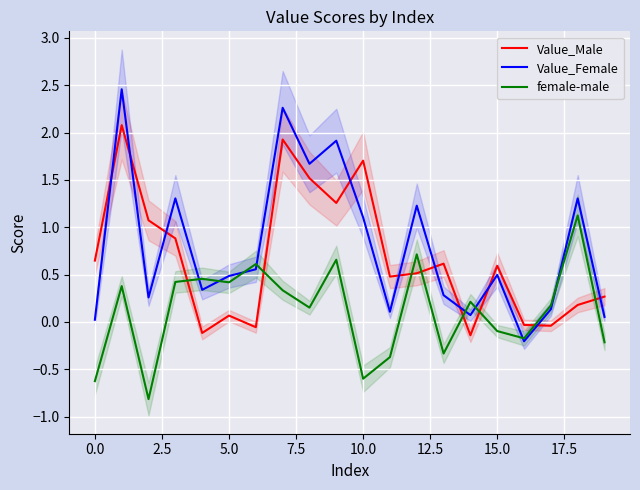

What is the label of the 15th point from the left?

14